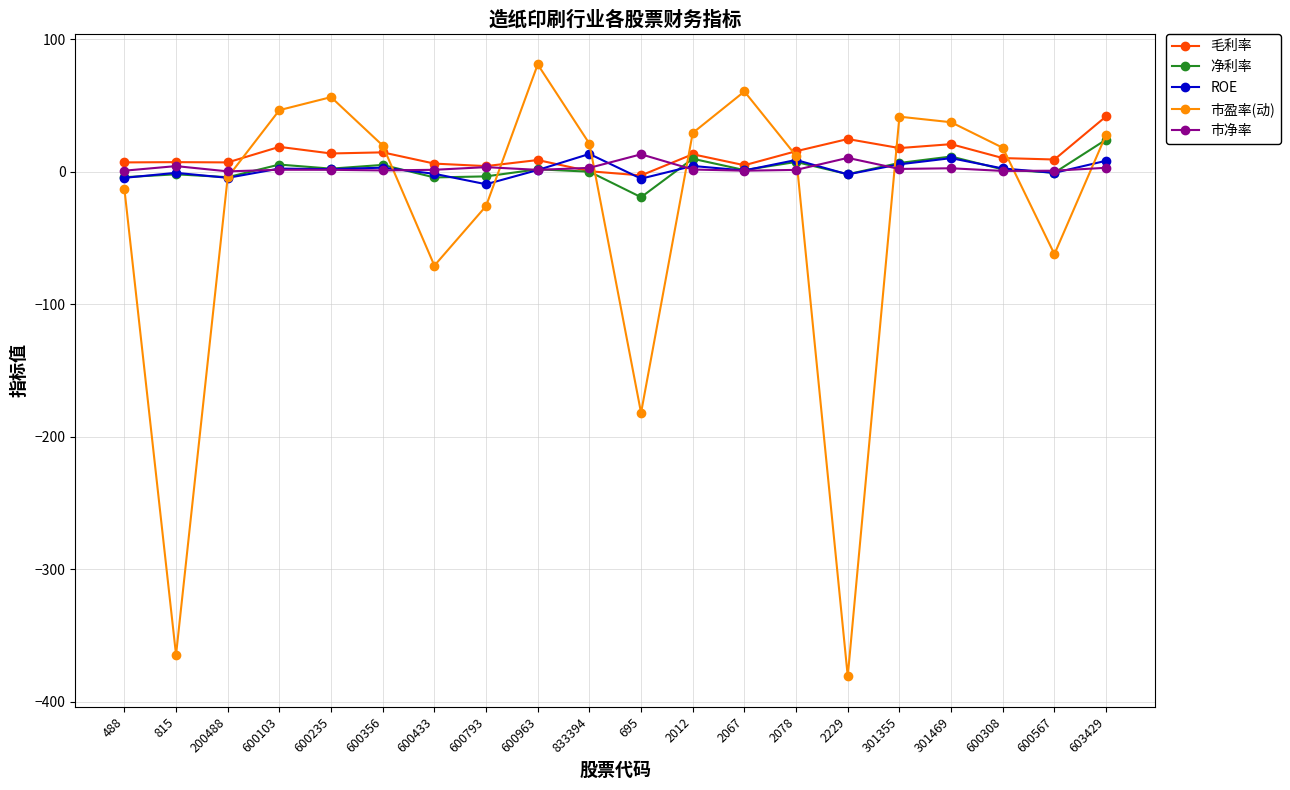

Where does the 市盈率(动) series first go above 19?

600103